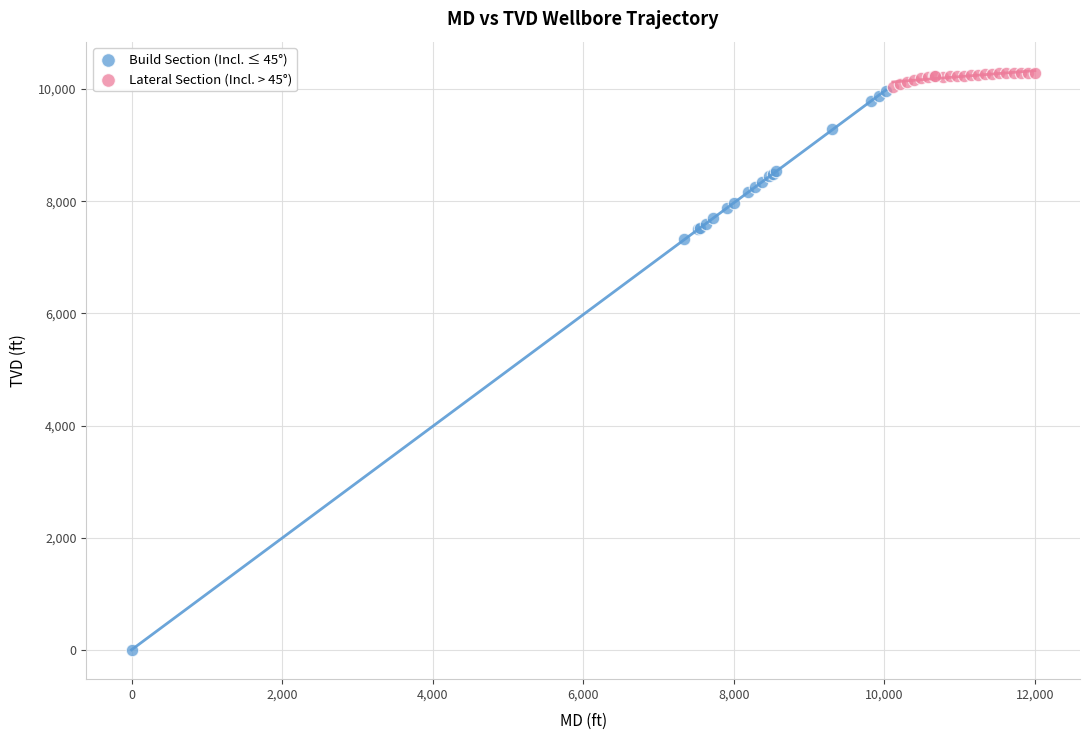

Which series has the widest spread of Y values?

Build Section (Incl. ≤ 45°)